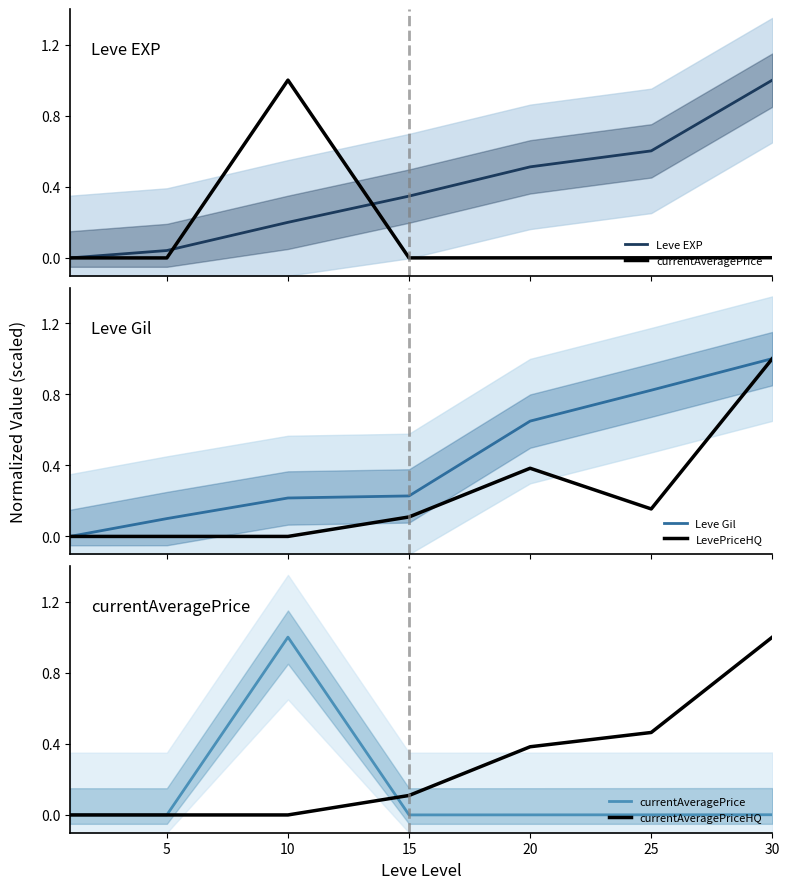

Is it true that Leve Gil equals 0.2 at 10?

True